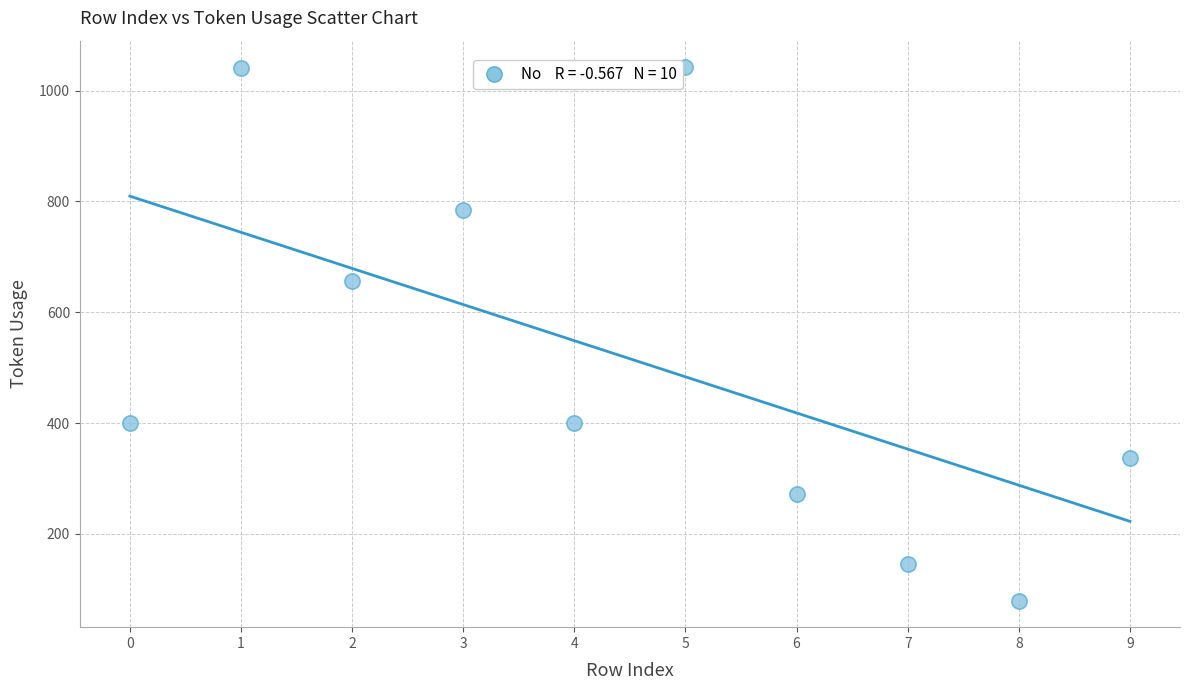

What is the average Y value?

516